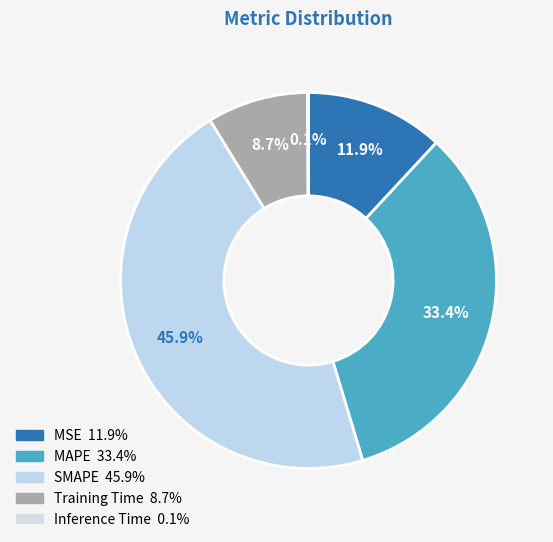

What portion of the pie excludes Inference Time?

99.9%